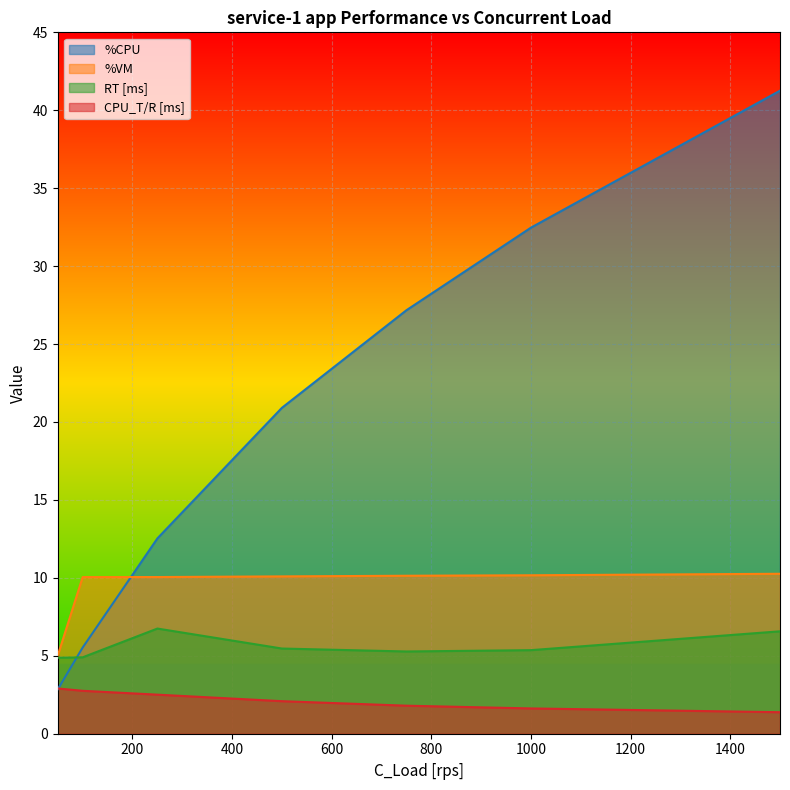

Between 750 and 250, which is larger?

750